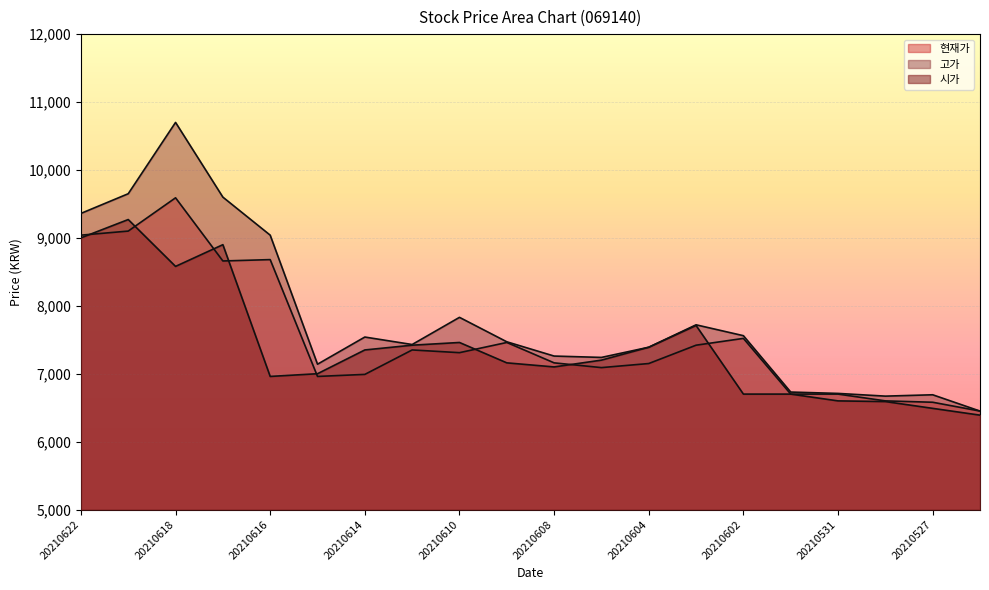

Read the 시가 value at 20210527.

6490